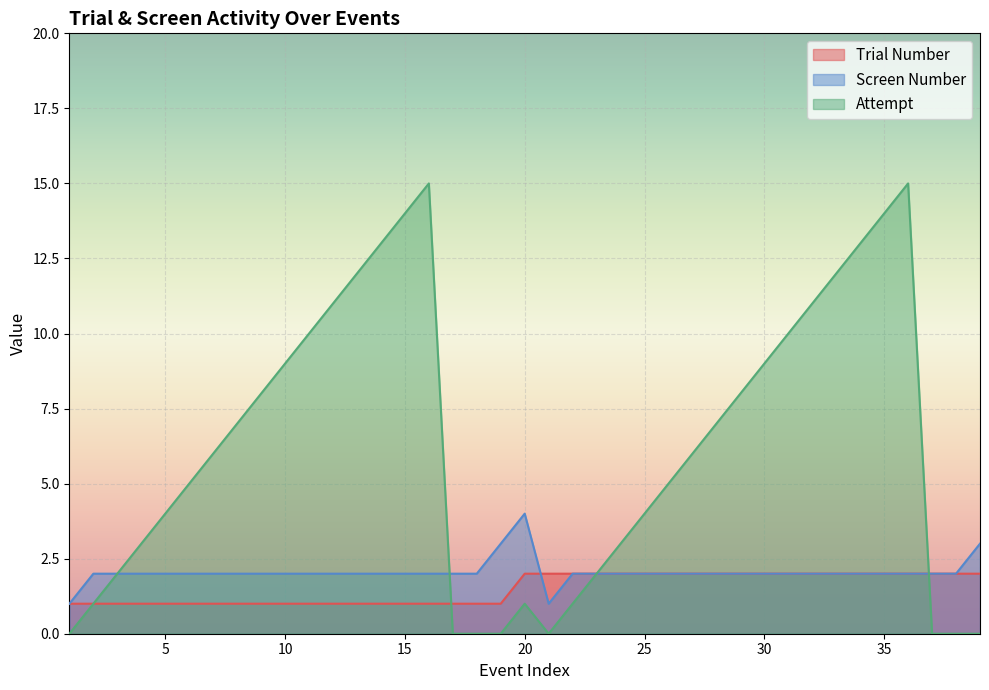

Reading right to left, what are all the values shown in this chart?

Trial Number: 39=2	38=2	37=2	36=2	35=2	34=2	33=2	32=2	31=2	30=2	29=2	28=2	27=2	26=2	25=2	24=2	23=2	22=2	21=2	20=2	19=1	18=1	17=1	16=1	15=1	14=1	13=1	12=1	11=1	10=1	9=1	8=1	7=1	6=1	5=1	4=1	3=1	2=1	1=1
Screen Number: 39=3	38=2	37=2	36=2	35=2	34=2	33=2	32=2	31=2	30=2	29=2	28=2	27=2	26=2	25=2	24=2	23=2	22=2	21=1	20=4	19=3	18=2	17=2	16=2	15=2	14=2	13=2	12=2	11=2	10=2	9=2	8=2	7=2	6=2	5=2	4=2	3=2	2=2	1=1
Attempt: 39=0	38=0	37=0	36=15	35=14	34=13	33=12	32=11	31=10	30=9	29=8	28=7	27=6	26=5	25=4	24=3	23=2	22=1	21=0	20=1	19=0	18=0	17=0	16=15	15=14	14=13	13=12	12=11	11=10	10=9	9=8	8=7	7=6	6=5	5=4	4=3	3=2	2=1	1=0